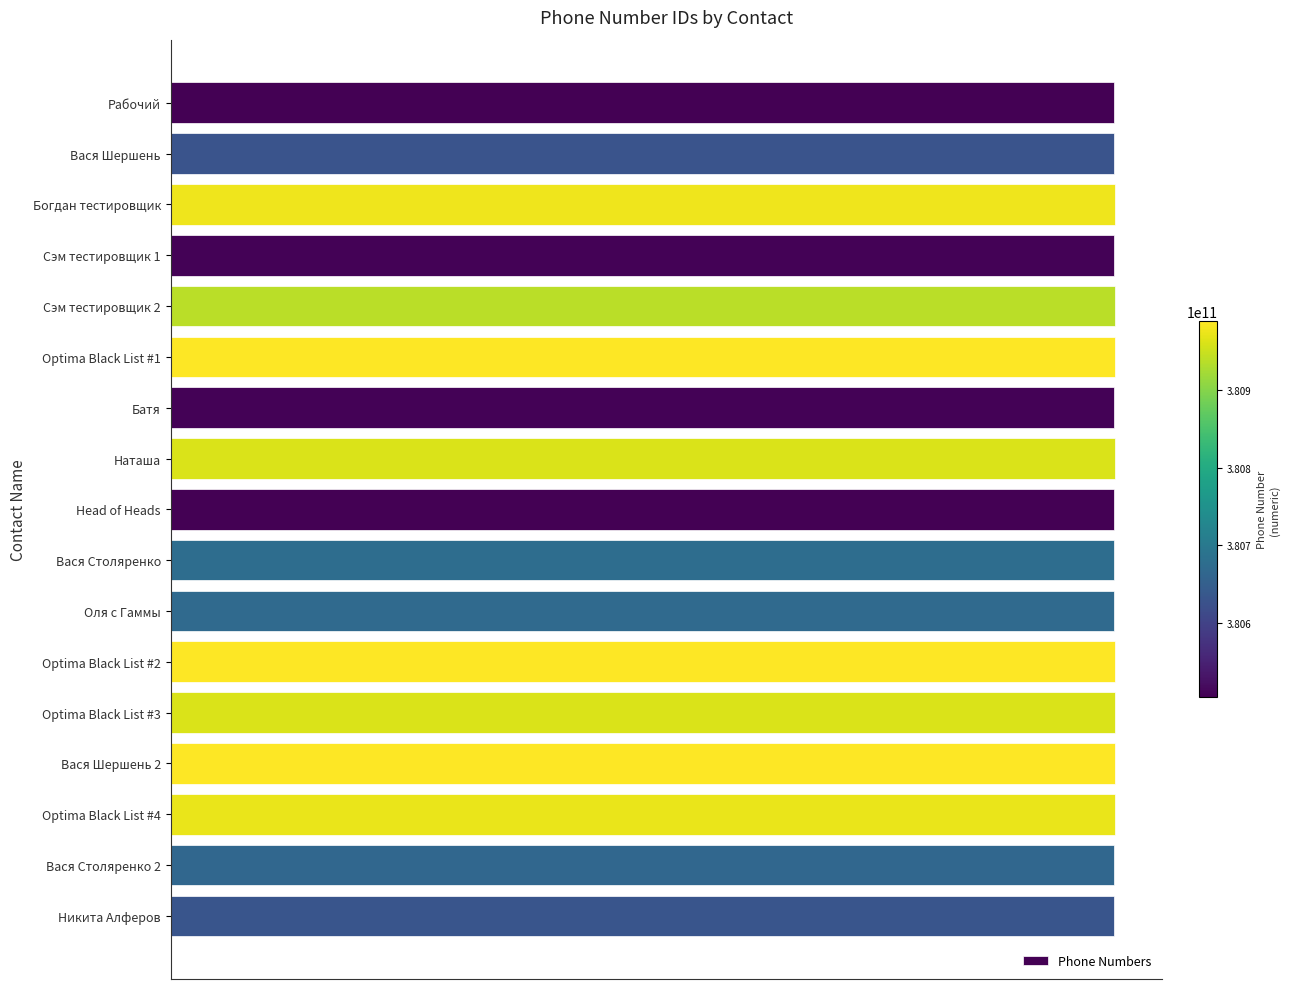

Count the number of values greater than 380675790589.

8